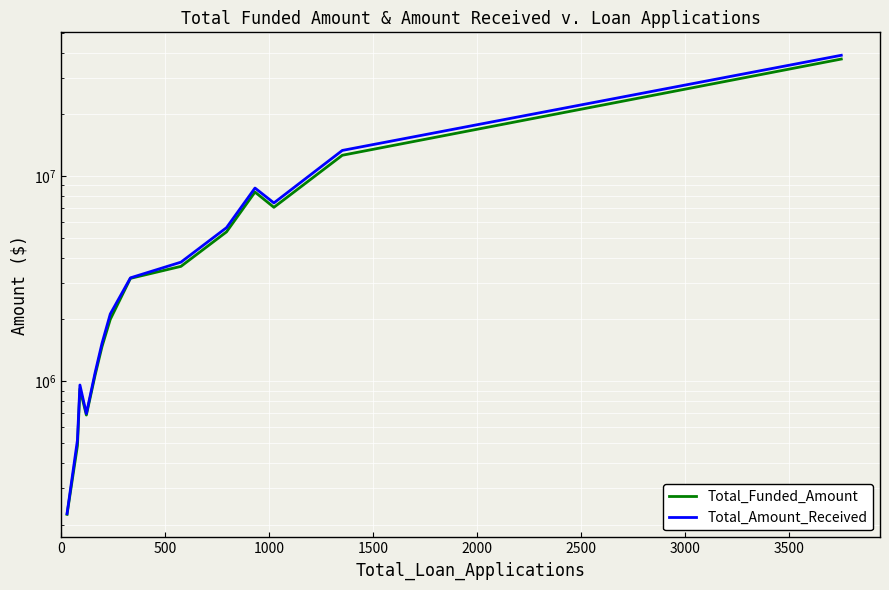

What is the value of the Total_Amount_Received point at the 12th from the left?

7397982